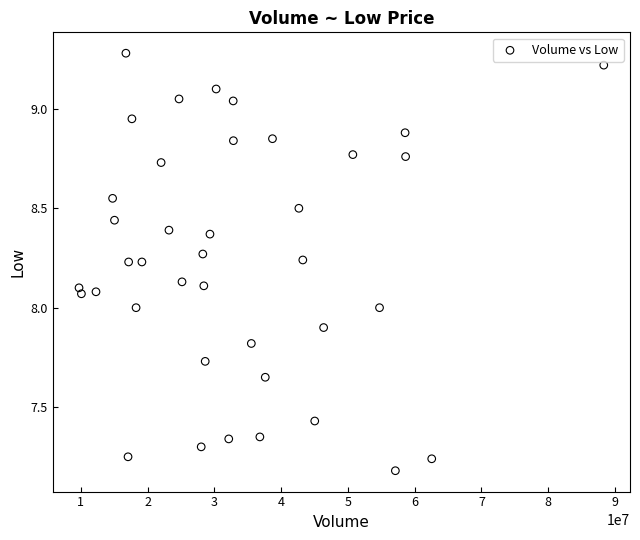

What is the range of X values (max minus min)?

78590900.0